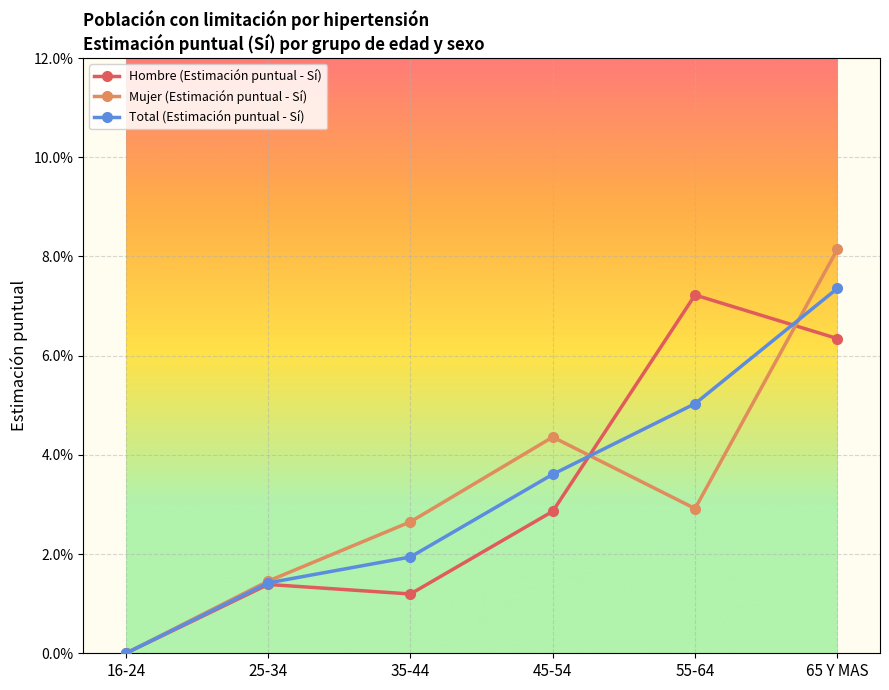

At which label is Total (Estimación puntual - Sí) closest to 0?

16-24